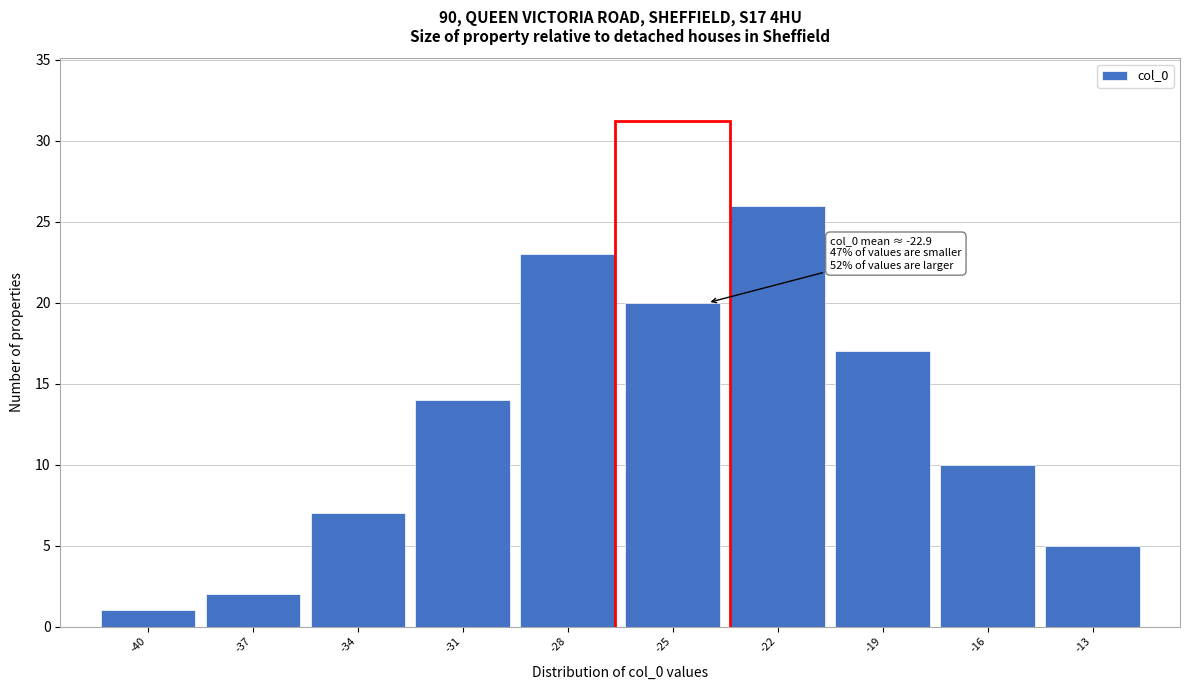

Reading left to right, what are all the values shown in this chart?

1	2	7	14	23	20	26	17	10	5